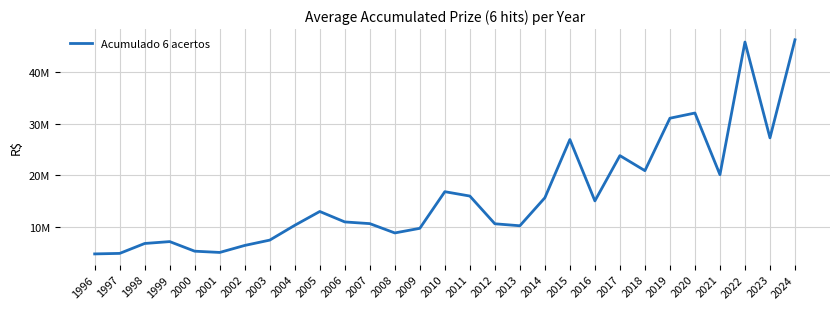

What is the value of the 17th point from the left?

10608017.9